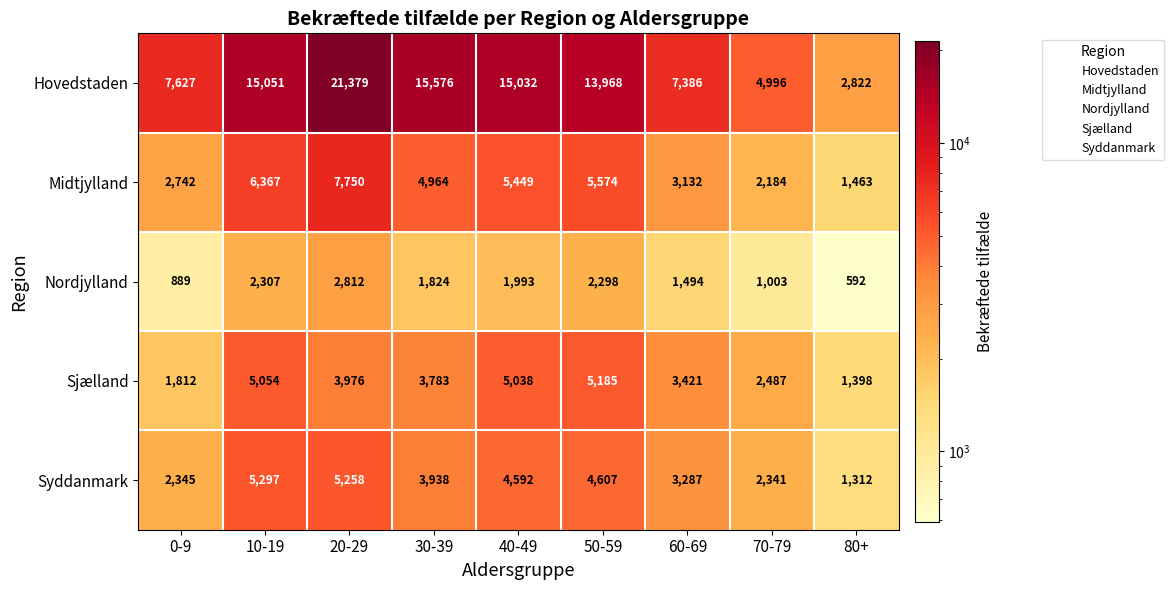

At 40-49, list the series in order from smallest to largest.

Nordjylland, Syddanmark, Sjælland, Midtjylland, Hovedstaden